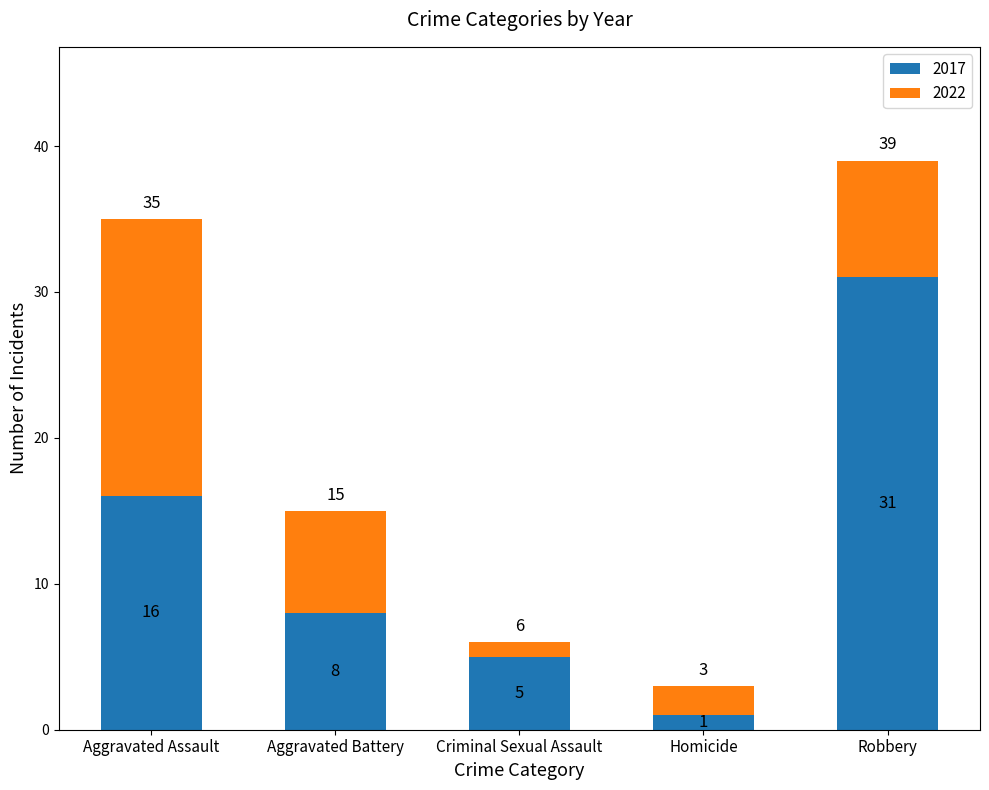

What is the sum of all 2017 values?

61